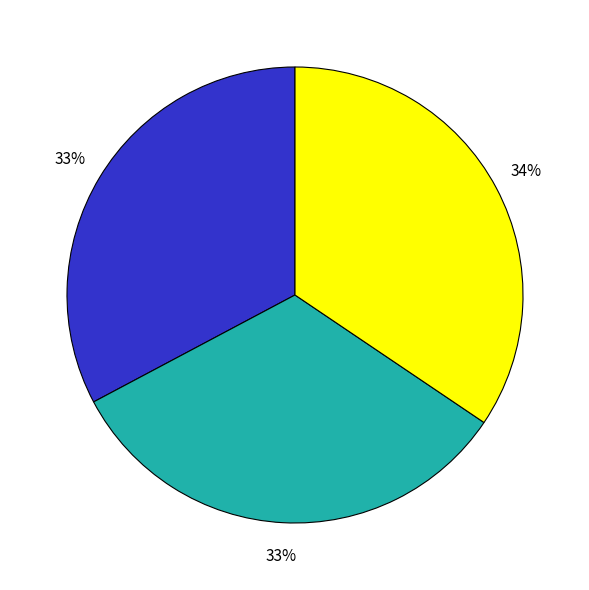

Does any single category account for the majority?

No